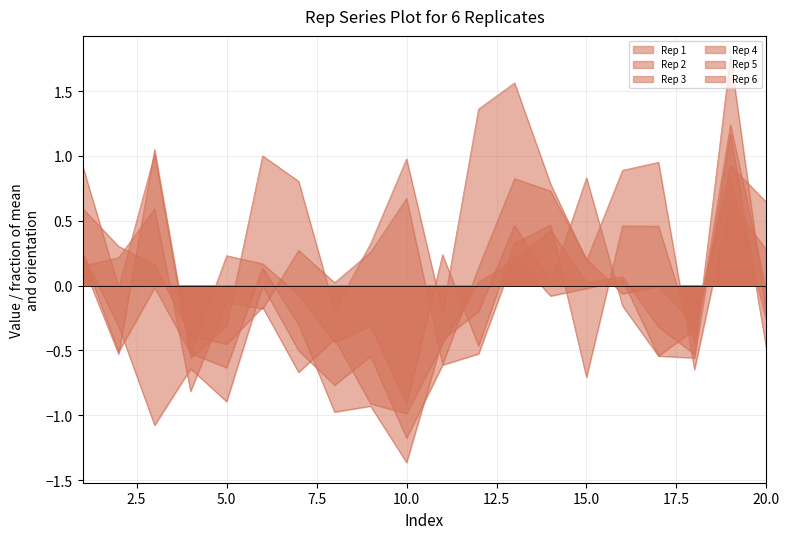

How many interior local valleys does the Rep 5 series have?

6